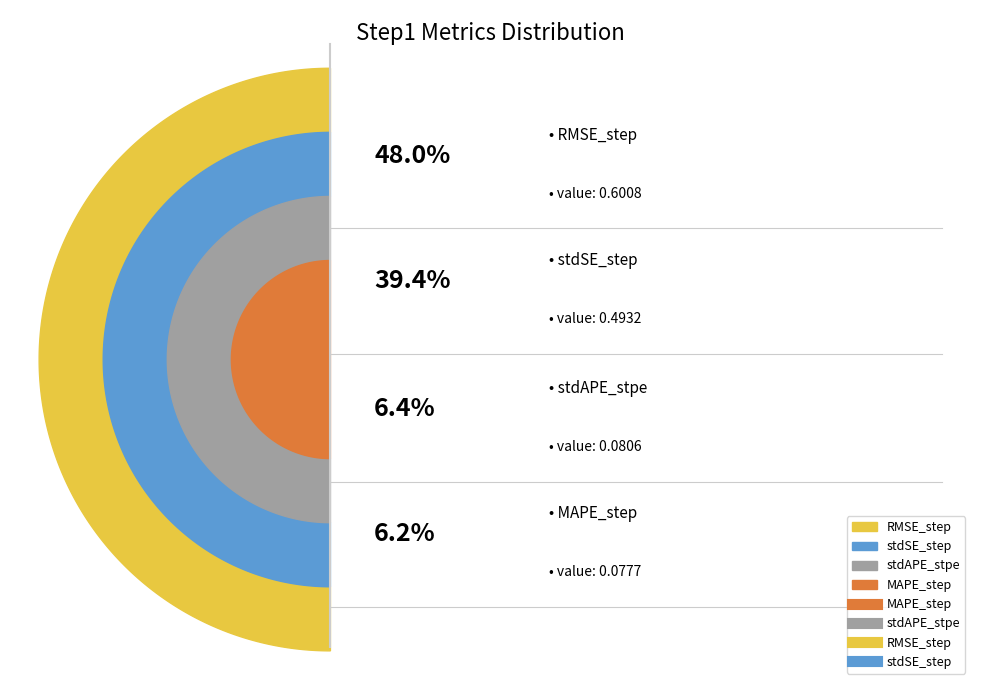

What is the largest slice in the pie chart?

RMSE_step